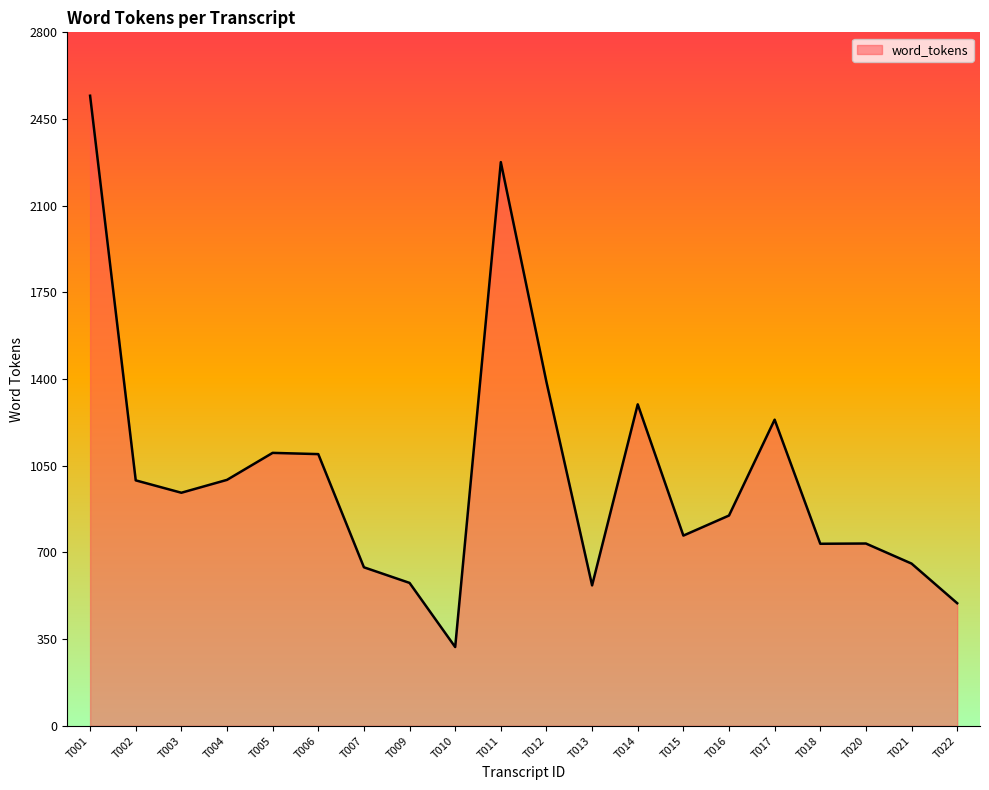

What is the difference between the maximum and minimum values?

2226